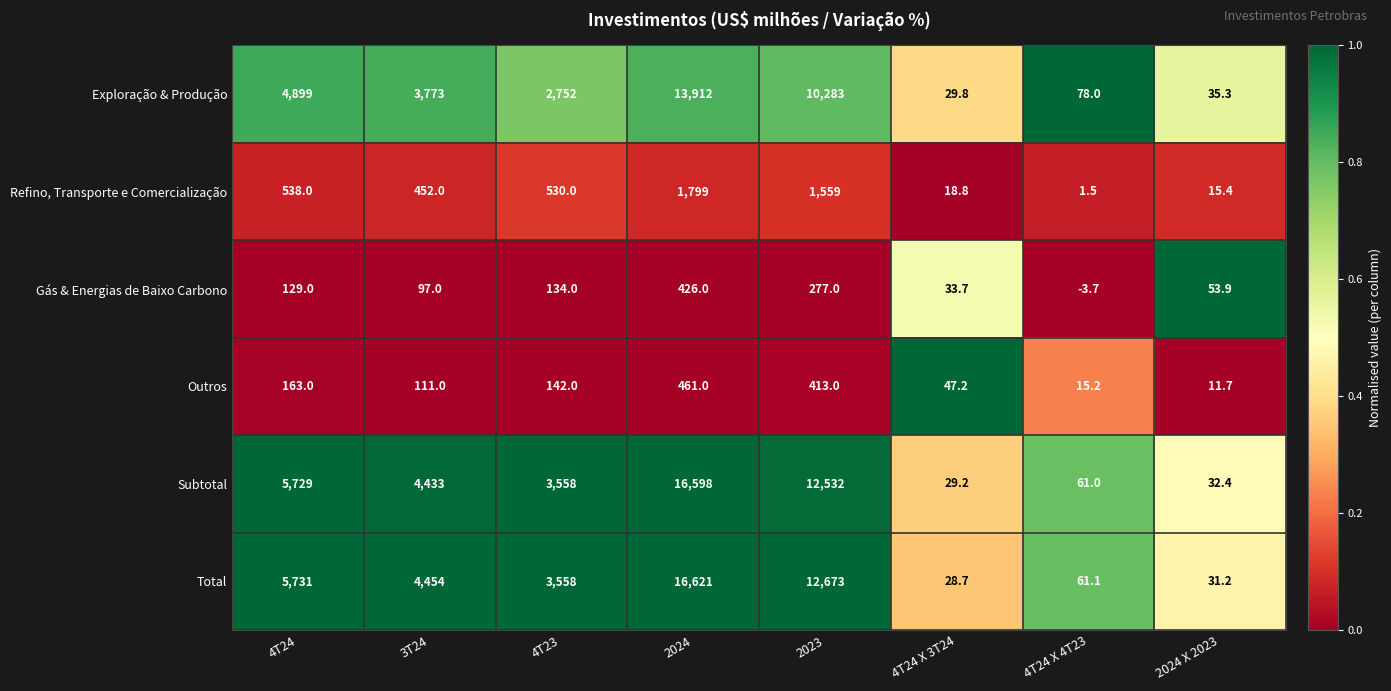

How many data points does each series have?

8